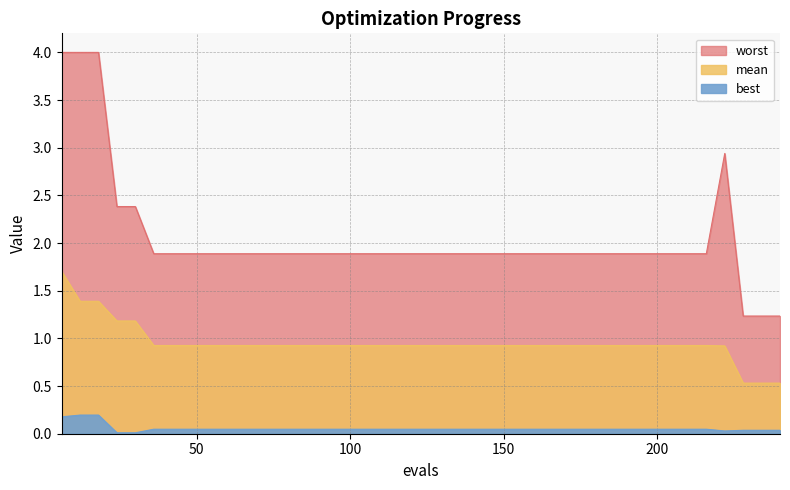

Reading left to right, list all the values displayed in this chart.

mean: 1.7	1.4	1.4	1.2	1.2	0.9	0.9	0.9	0.9	0.9	0.9	0.9	0.9	0.9	0.9	0.9	0.9	0.9	0.9	0.9	0.9	0.9	0.9	0.9	0.9	0.9	0.9	0.9	0.9	0.9	0.9	0.9	0.9	0.9	0.9	0.9	0.9	0.5	0.5	0.5
best: 0.2	0.2	0.2	0.0	0.0	0.0	0.0	0.0	0.0	0.0	0.0	0.0	0.0	0.0	0.0	0.0	0.0	0.0	0.0	0.0	0.0	0.0	0.0	0.0	0.0	0.0	0.0	0.0	0.0	0.0	0.0	0.0	0.0	0.0	0.0	0.0	0.0	0.0	0.0	0.0
worst: 4.0	4.0	4.0	2.4	2.4	1.9	1.9	1.9	1.9	1.9	1.9	1.9	1.9	1.9	1.9	1.9	1.9	1.9	1.9	1.9	1.9	1.9	1.9	1.9	1.9	1.9	1.9	1.9	1.9	1.9	1.9	1.9	1.9	1.9	1.9	1.9	2.9	1.2	1.2	1.2